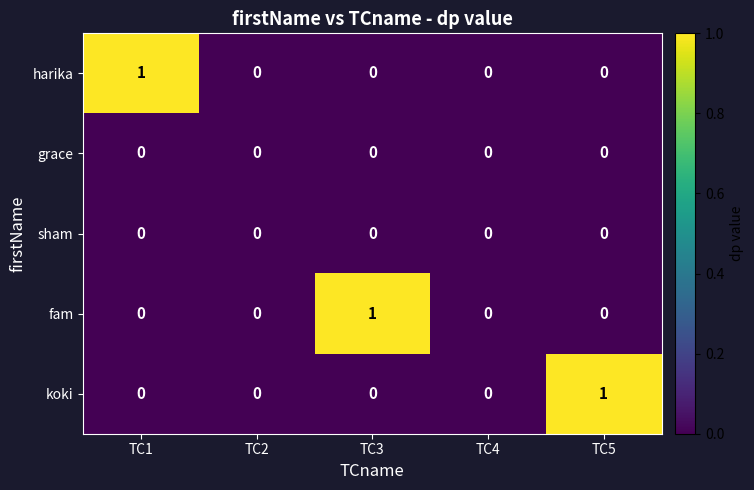

The value of harika at TC5 is 0. True or false?

True